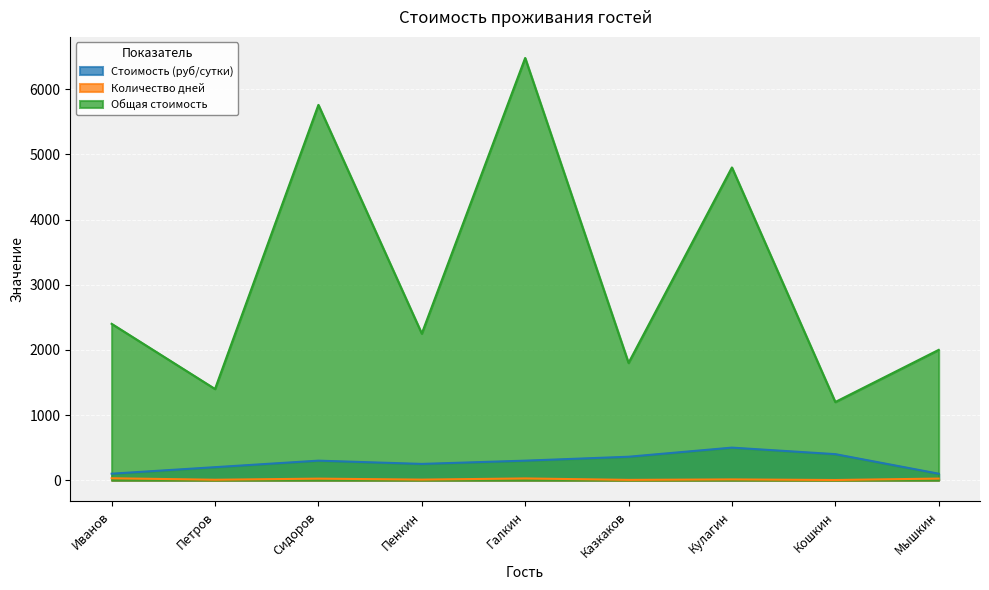

What is the label of the 5th point from the left?

Галкин